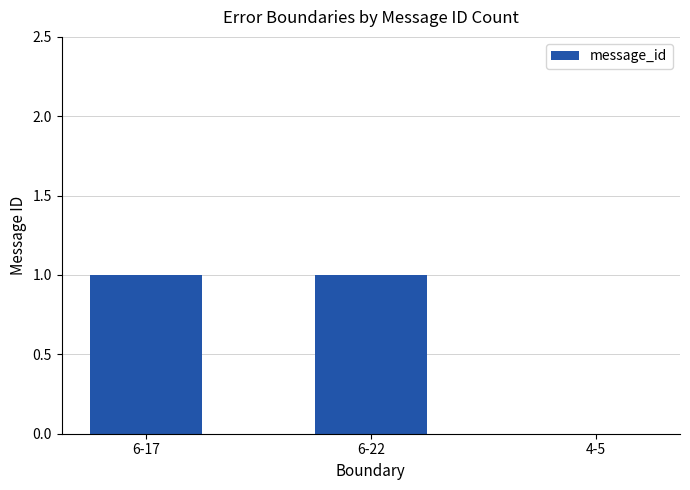

The value at 6-17 is 1. True or false?

True